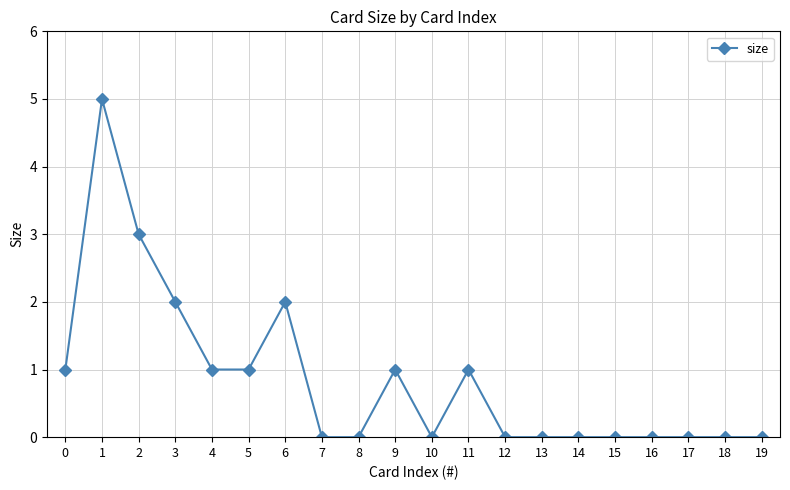

Reading right to left, what are all the values shown in this chart?

0	0	0	0	0	0	0	0	1	0	1	0	0	2	1	1	2	3	5	1